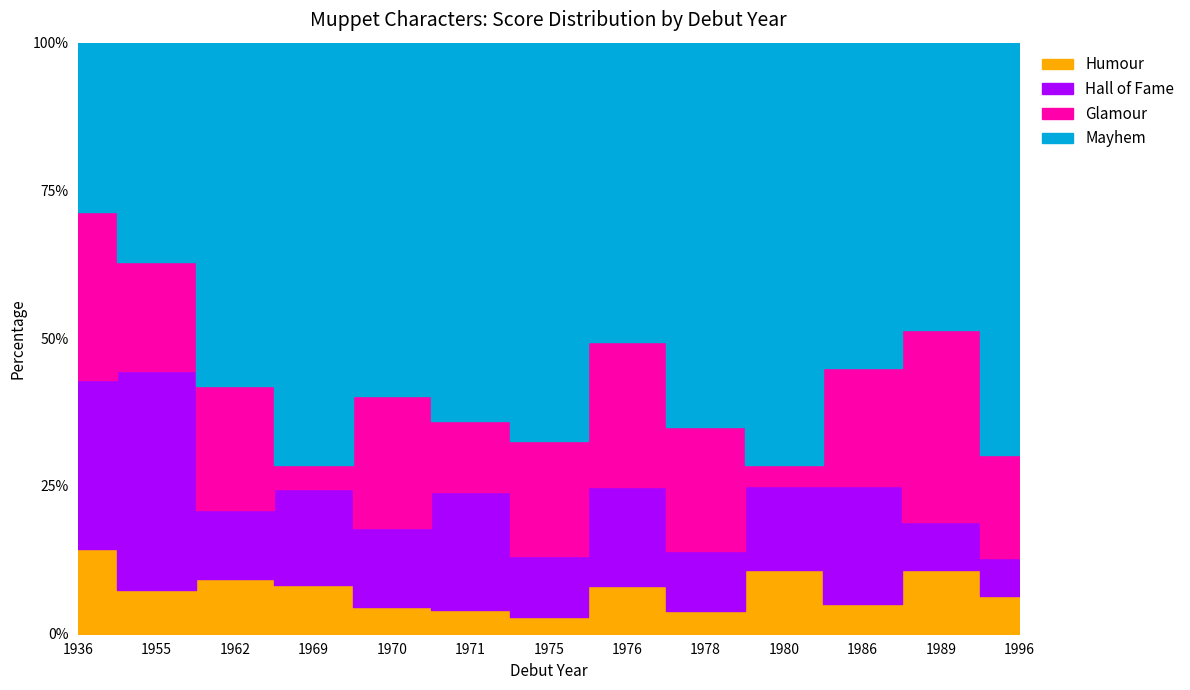

True or false: Hall of Fame and Mayhem intersect in this chart.

False